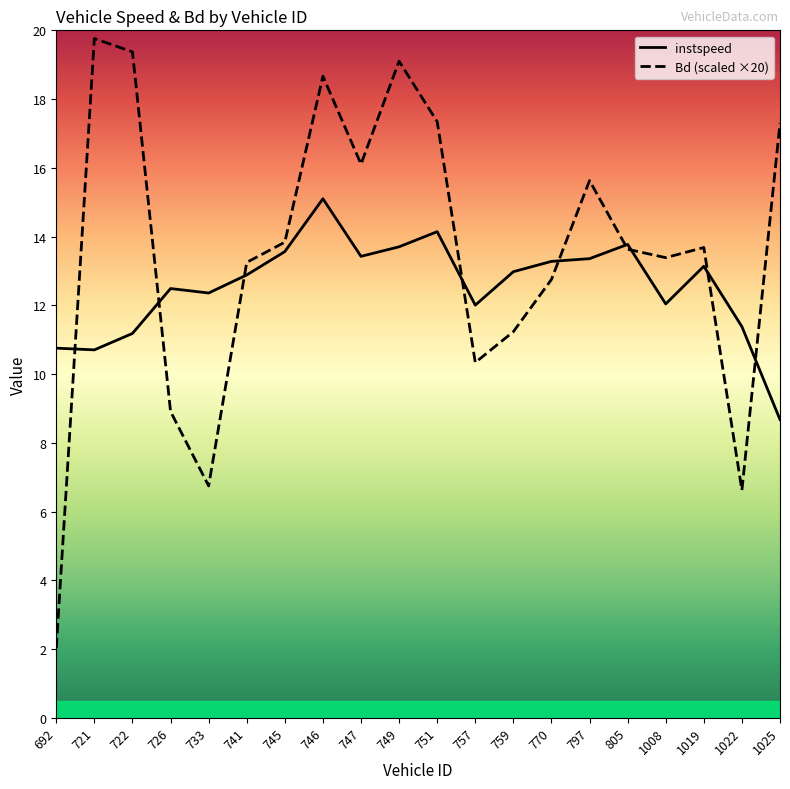

What value does the Bd series have at 733?

6.7